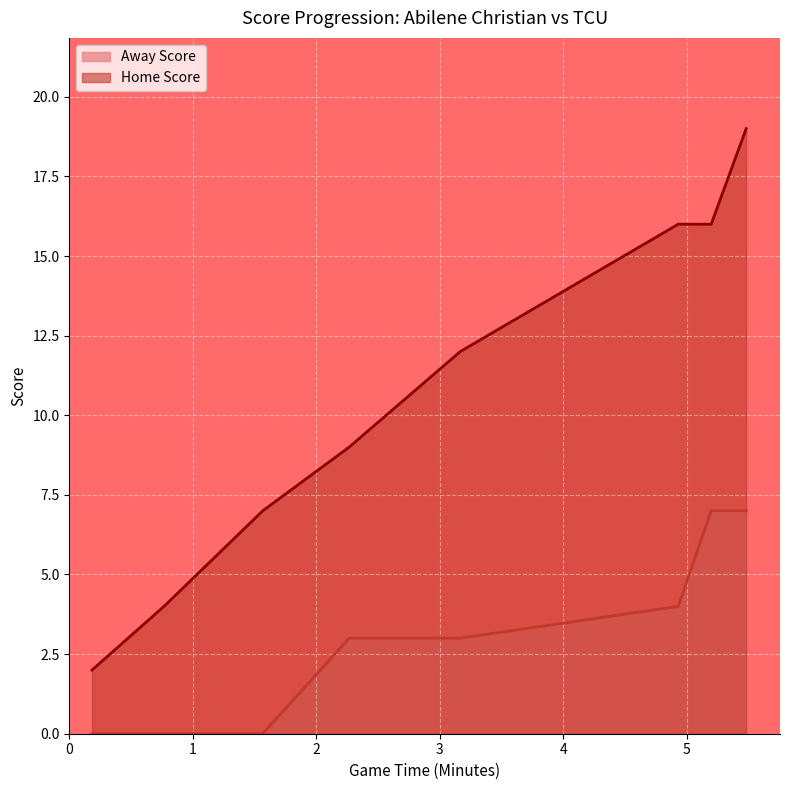

The Home Score series shows 19 at 7. True or false?

True